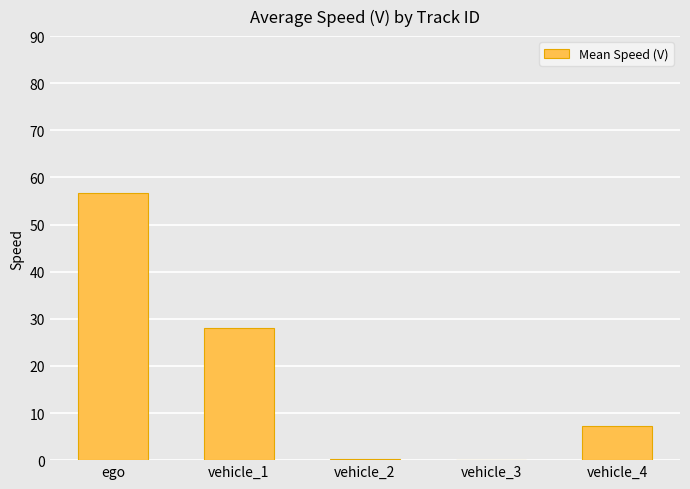

What is the approximate value at ego?

56.6